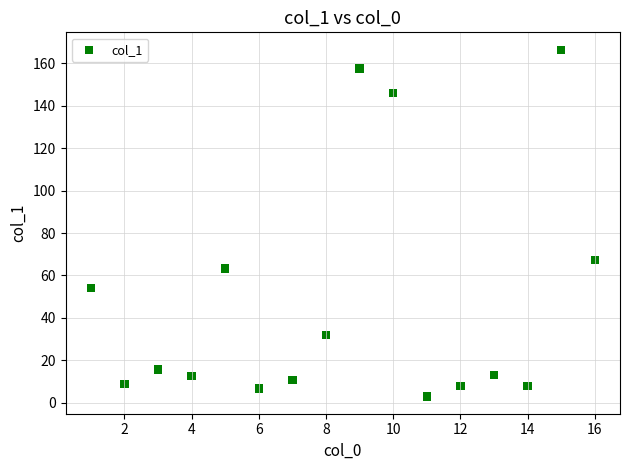

What Y value in the scatter plot is closest to 84?

67.2